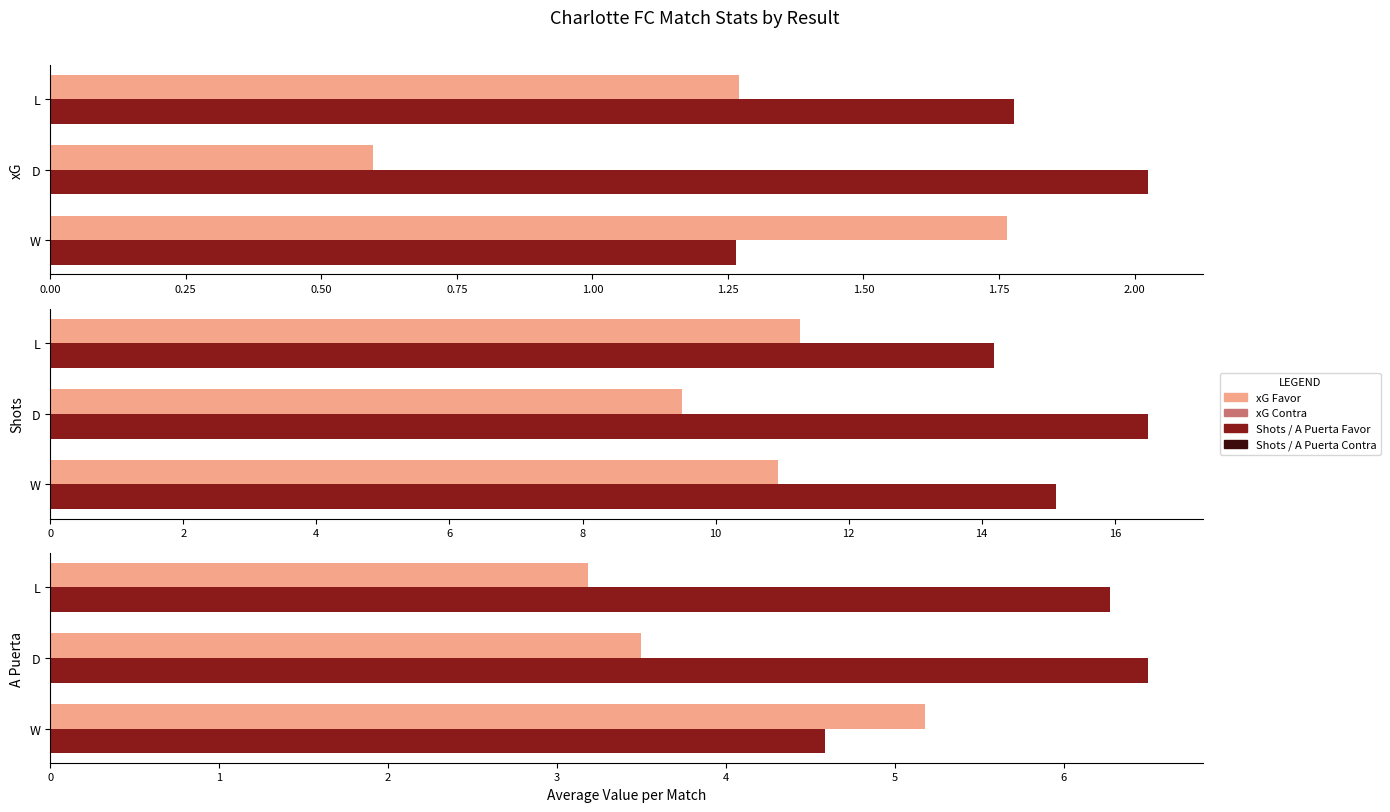

Which series has the largest total across all categories?

Shots Contra